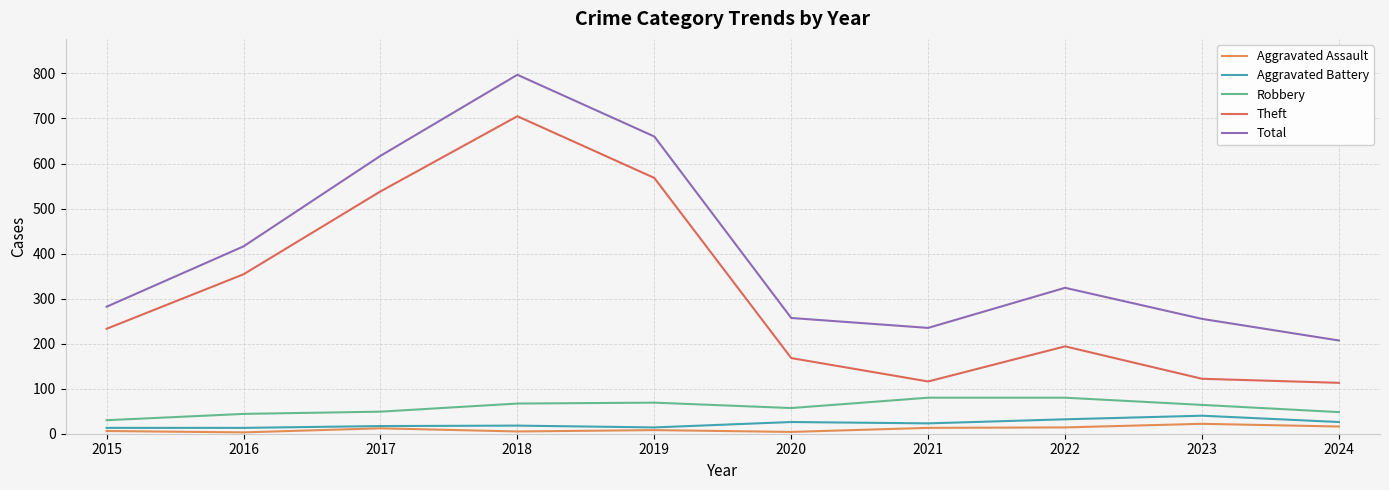

At which category is the sum across all series the highest?

2018